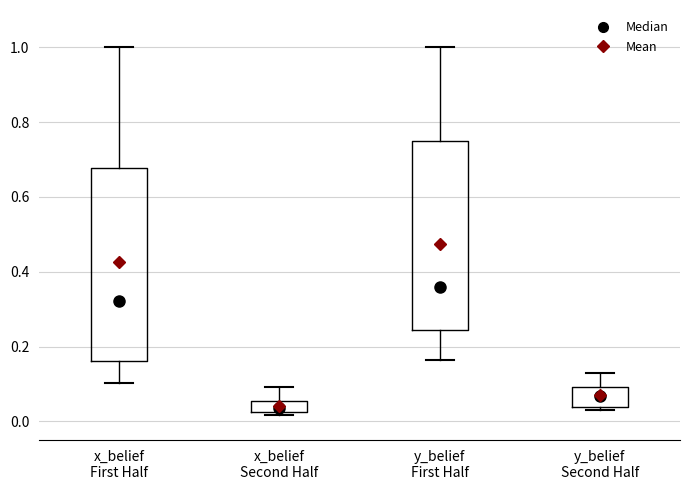

Which box's median line is the lowest?

x_belief Second Half